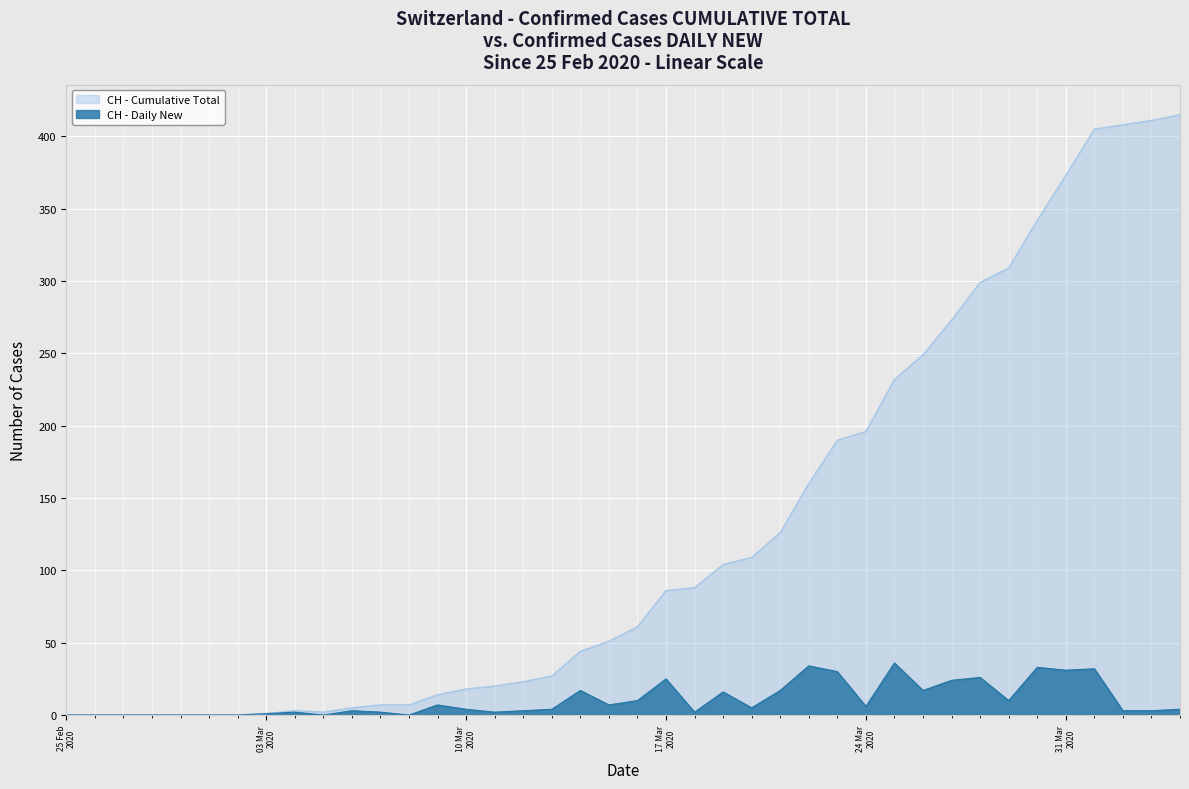

Rank the series by their average value, from lowest to highest.

CH - Daily New, CH - Cumulative Total